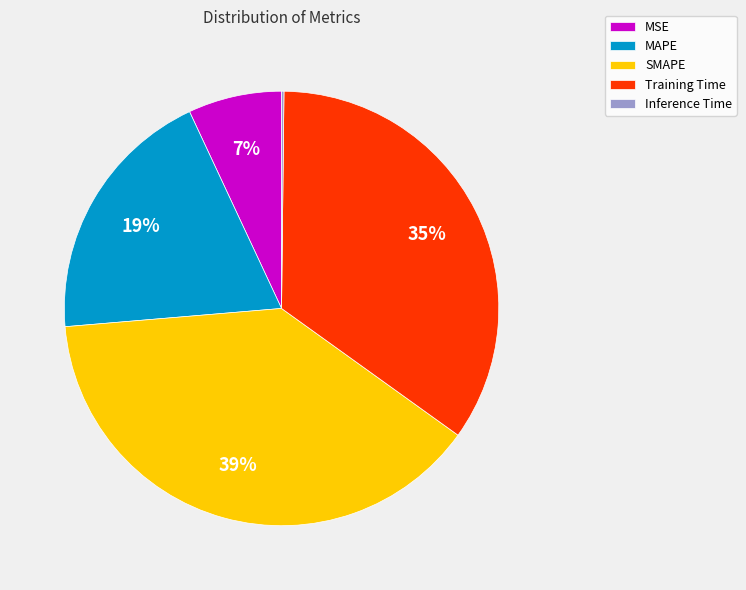

Does Training Time account for over 50% of the chart?

No